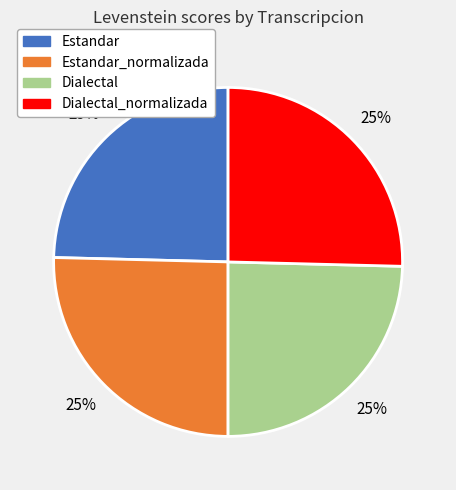

To the nearest percent, what is the average slice percentage?

25%